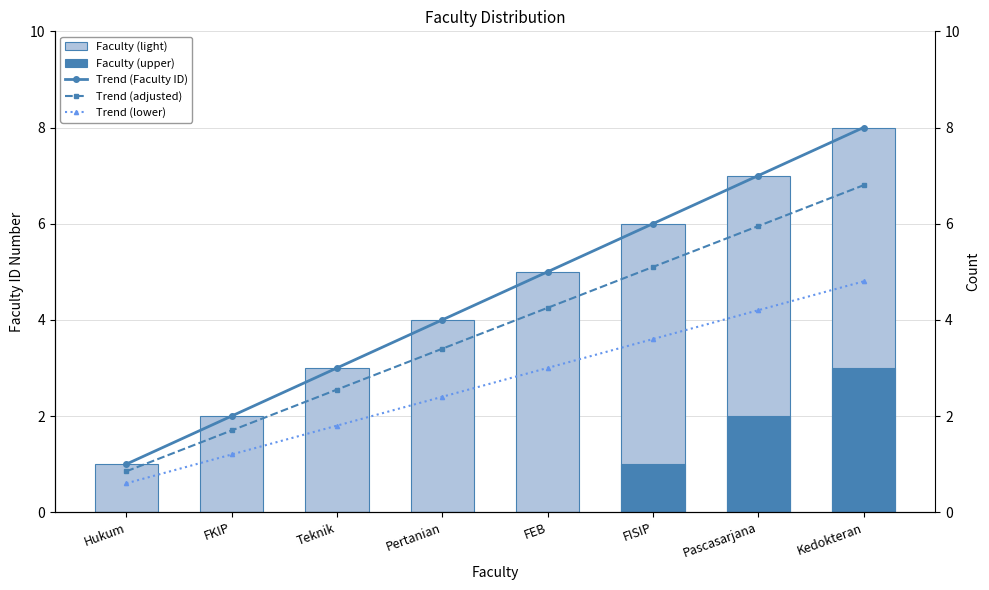

How many data points does each series have?

8